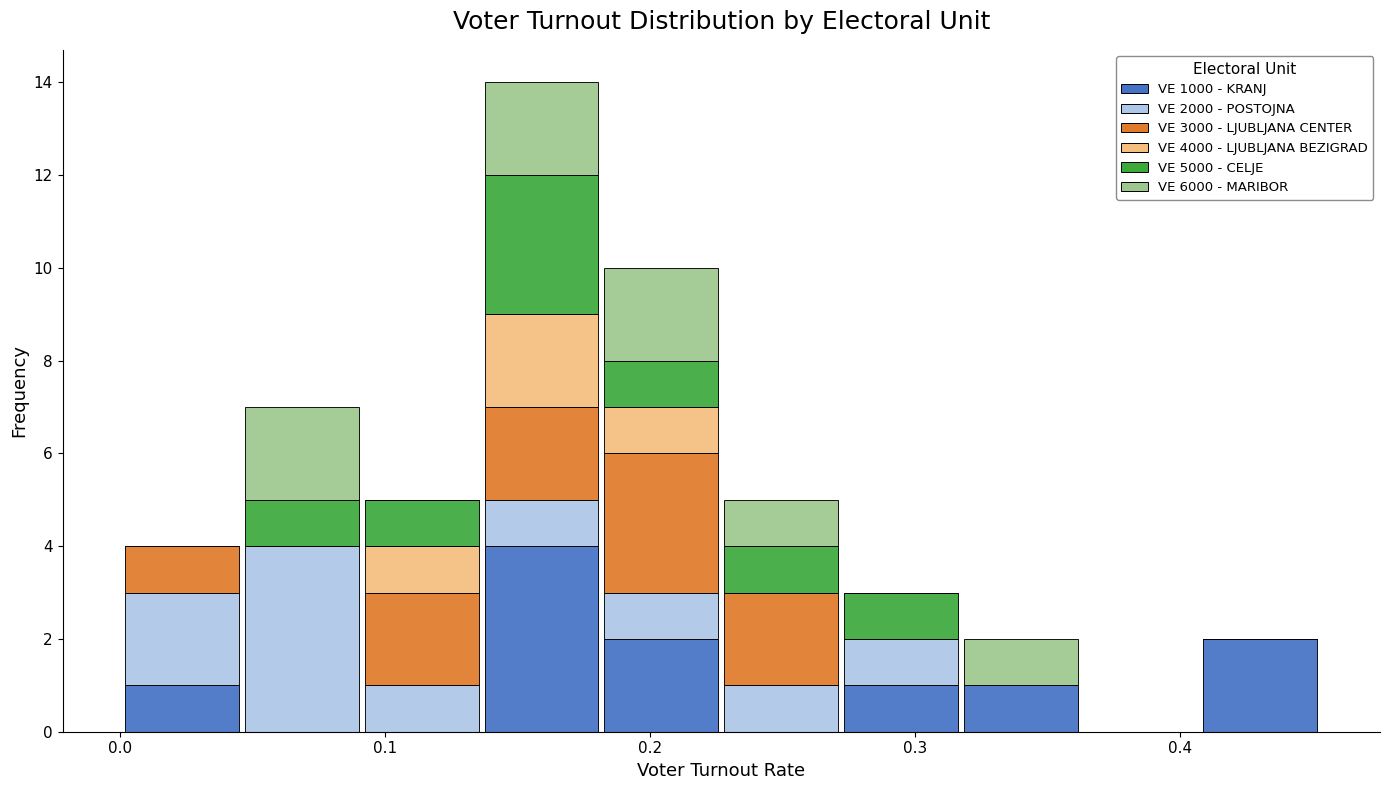

Which range on the x-axis has the tallest stacked bar (by total height)?

0.14 to 0.18